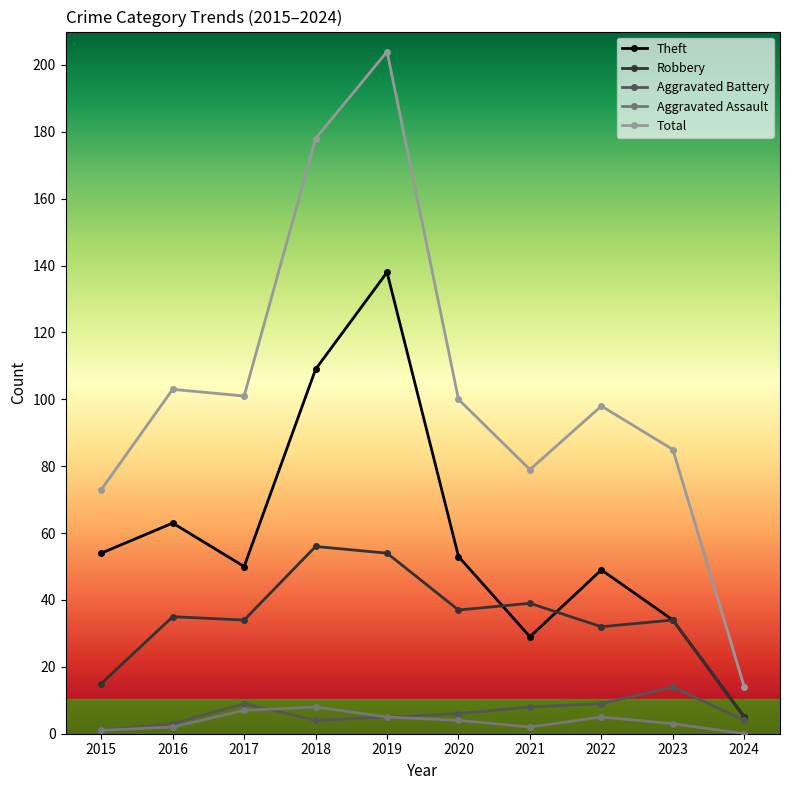

Which series has the largest range (max minus min)?

Total